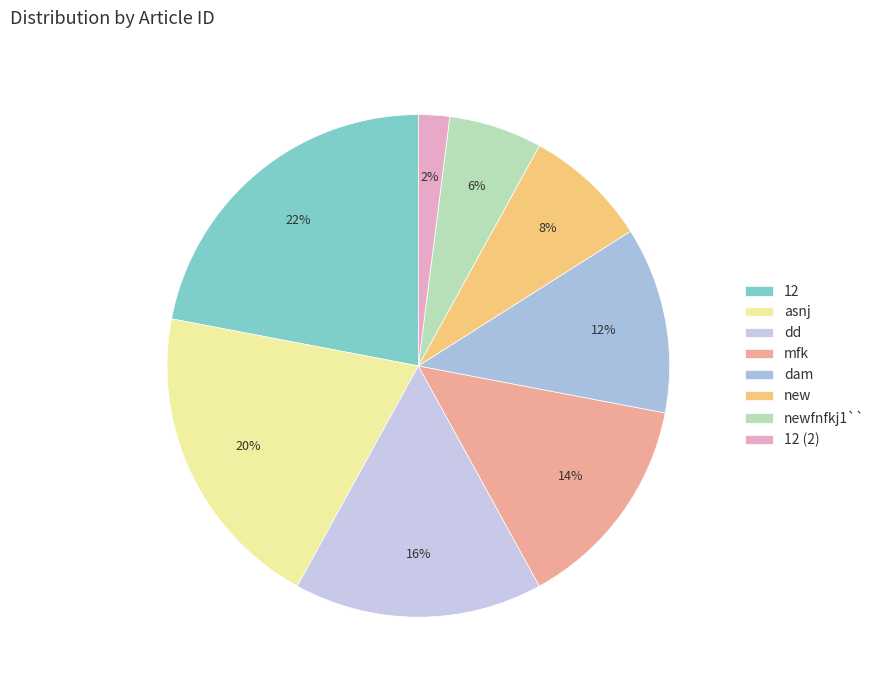

Count the number of slices in the pie.

8